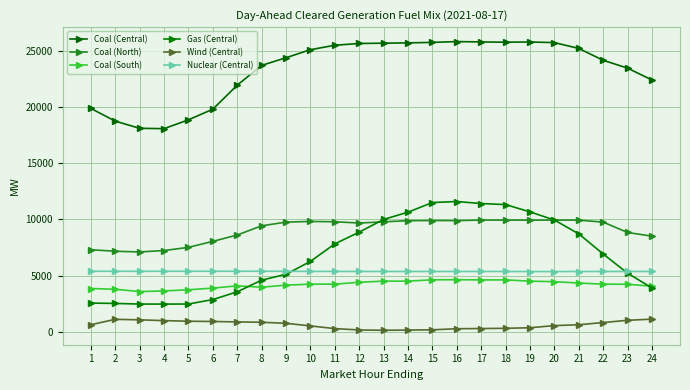

True or false: Gas (Central) and Coal (Central) cross at least once.

False